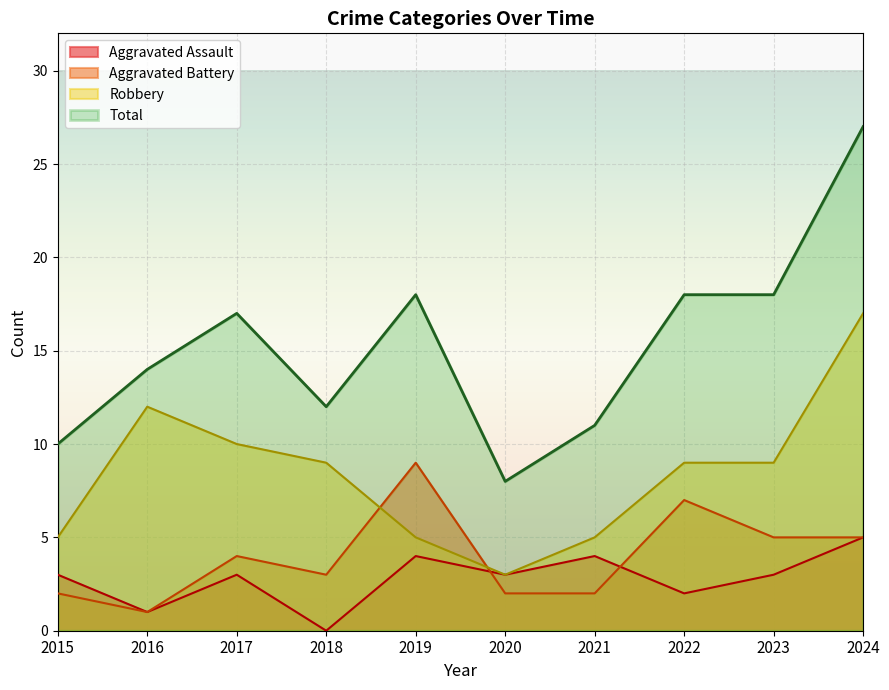

Reading left to right, what are all the values shown in this chart?

Aggravated Assault: 3	1	3	0	4	3	4	2	3	5
Aggravated Battery: 2	1	4	3	9	2	2	7	5	5
Robbery: 5	12	10	9	5	3	5	9	9	17
Total: 10	14	17	12	18	8	11	18	18	27